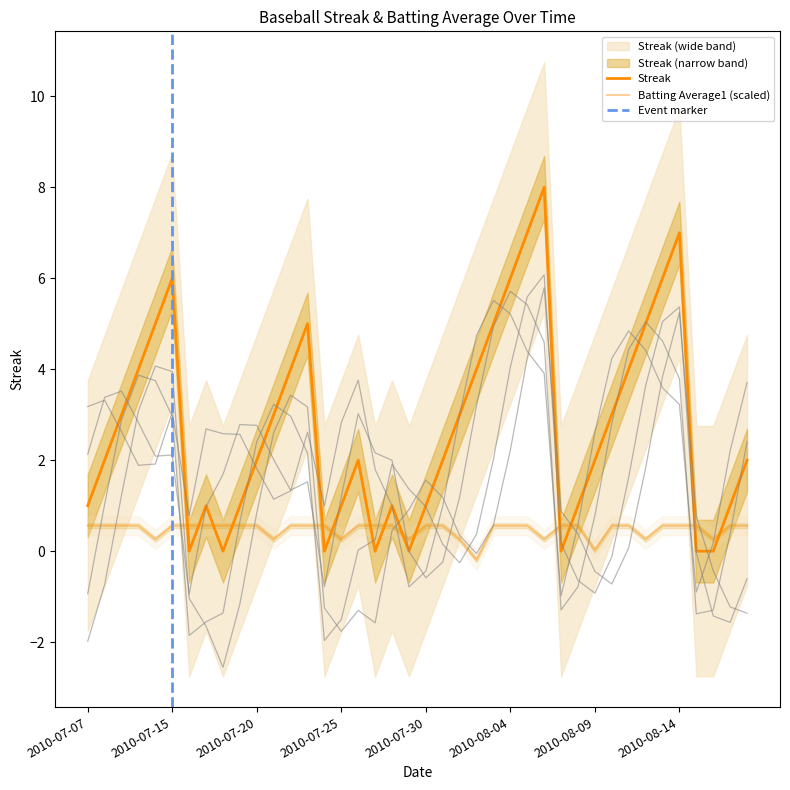

What position from the right is 2010-07-08?

39